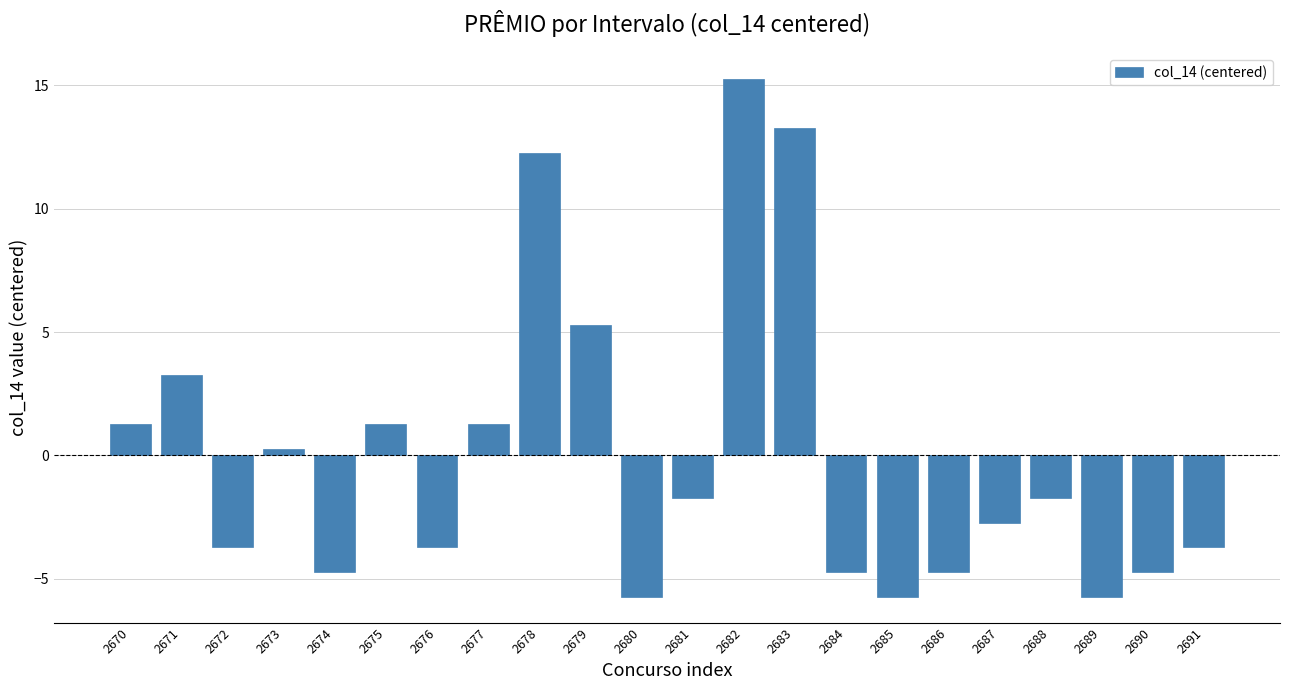

What is the difference between the values at 2689 and 2691?

2.0